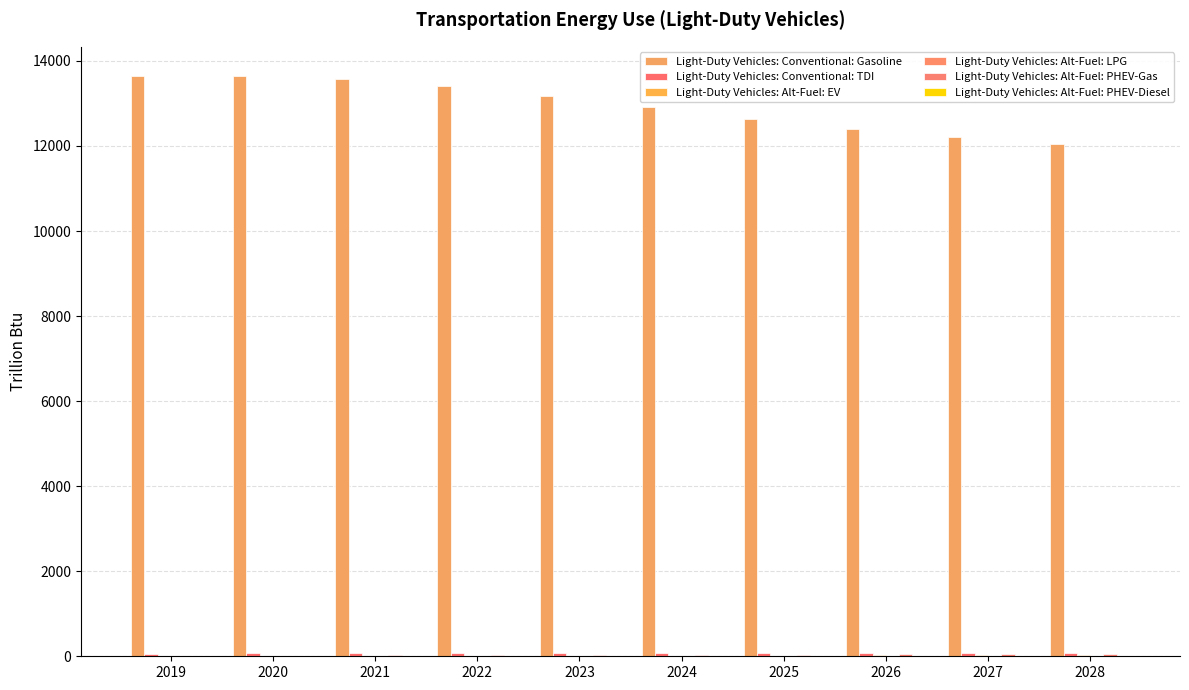

Rank the categories by Light-Duty Vehicles: Alt-Fuel: PHEV-Diesel value from highest to lowest.

2020, 2021, 2022, 2019, 2023, 2024, 2025, 2026, 2027, 2028